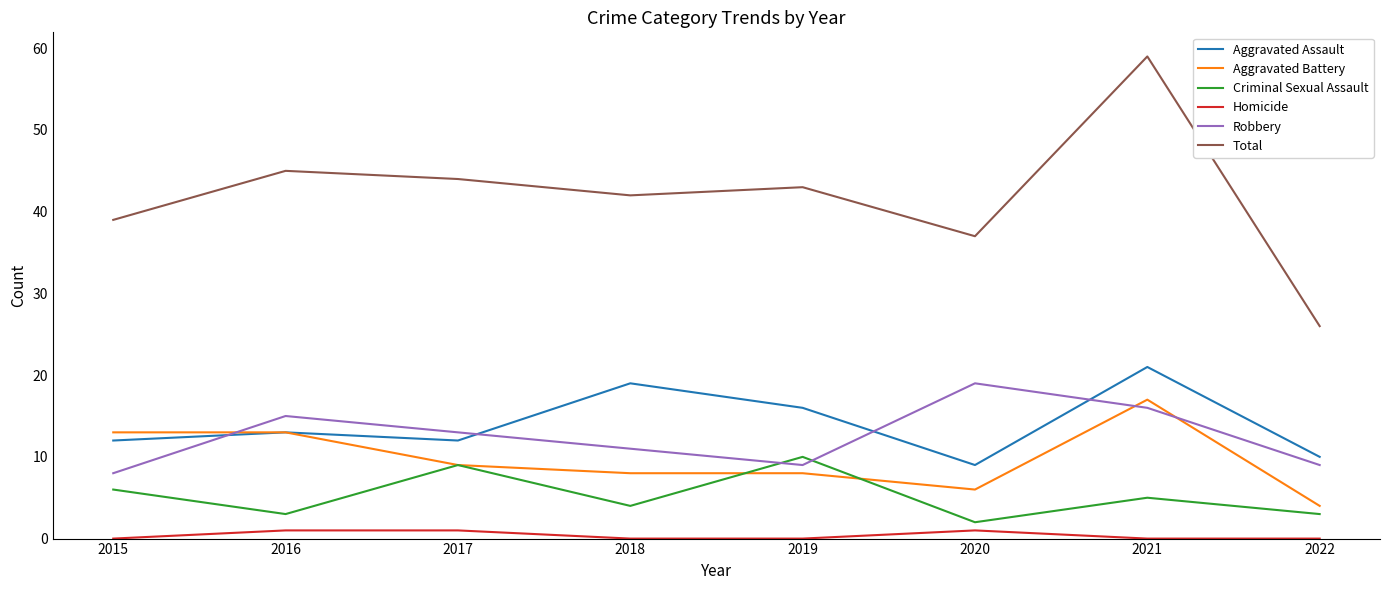

Reading left to right, what are all the values shown in this chart?

Aggravated Assault: 2015=12	2016=13	2017=12	2018=19	2019=16	2020=9	2021=21	2022=10
Aggravated Battery: 2015=13	2016=13	2017=9	2018=8	2019=8	2020=6	2021=17	2022=4
Criminal Sexual Assault: 2015=6	2016=3	2017=9	2018=4	2019=10	2020=2	2021=5	2022=3
Homicide: 2015=0	2016=1	2017=1	2018=0	2019=0	2020=1	2021=0	2022=0
Robbery: 2015=8	2016=15	2017=13	2018=11	2019=9	2020=19	2021=16	2022=9
Total: 2015=39	2016=45	2017=44	2018=42	2019=43	2020=37	2021=59	2022=26